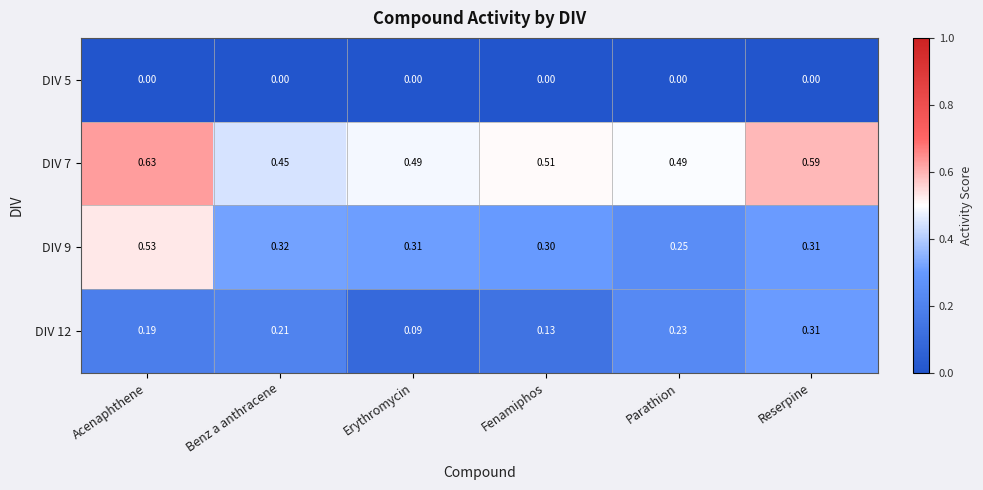

At which label does DIV 12 reach its minimum?

Erythromycin